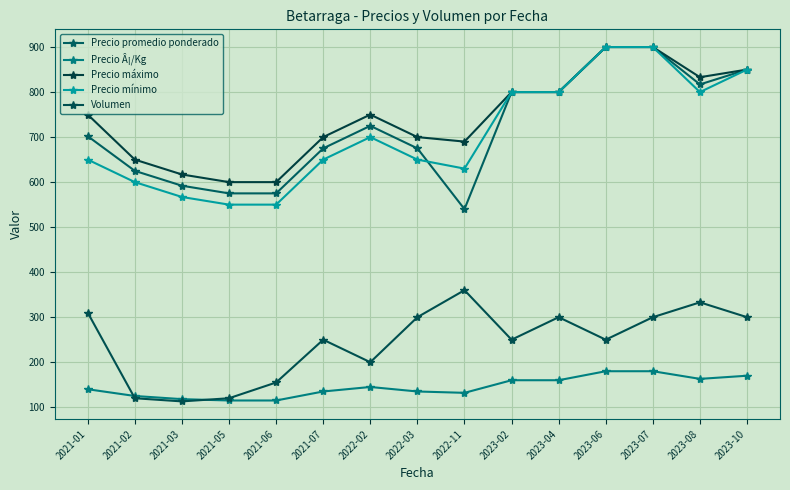

At 2021-05, list the series in order from smallest to largest.

Precio Â¡/Kg, Volumen, Precio mínimo, Precio promedio ponderado, Precio máximo